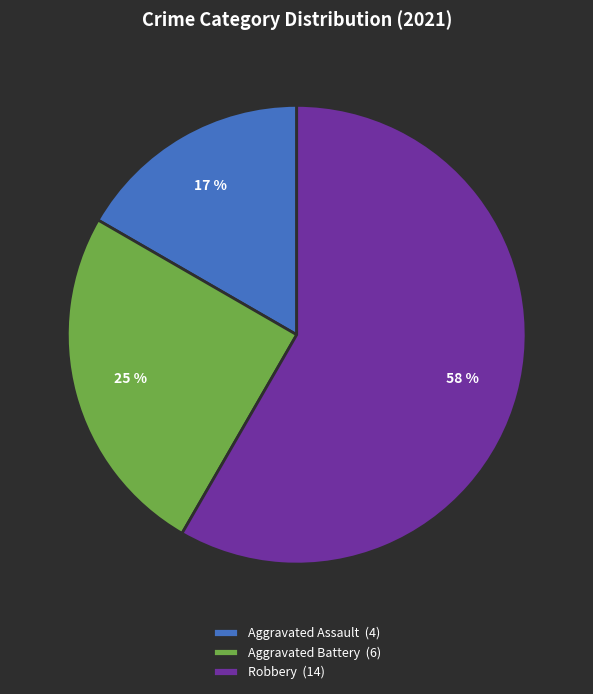

Count the number of slices in the pie.

3